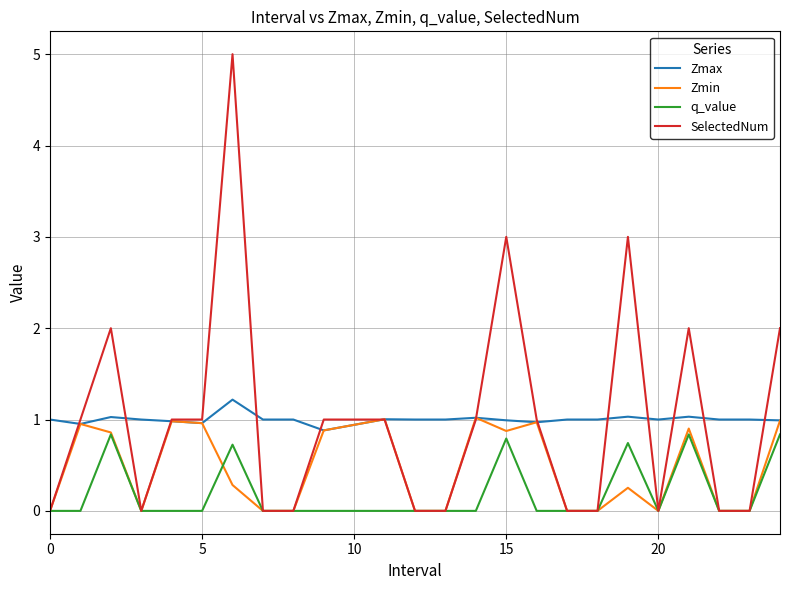

What is the maximum value for Zmax?

1.2